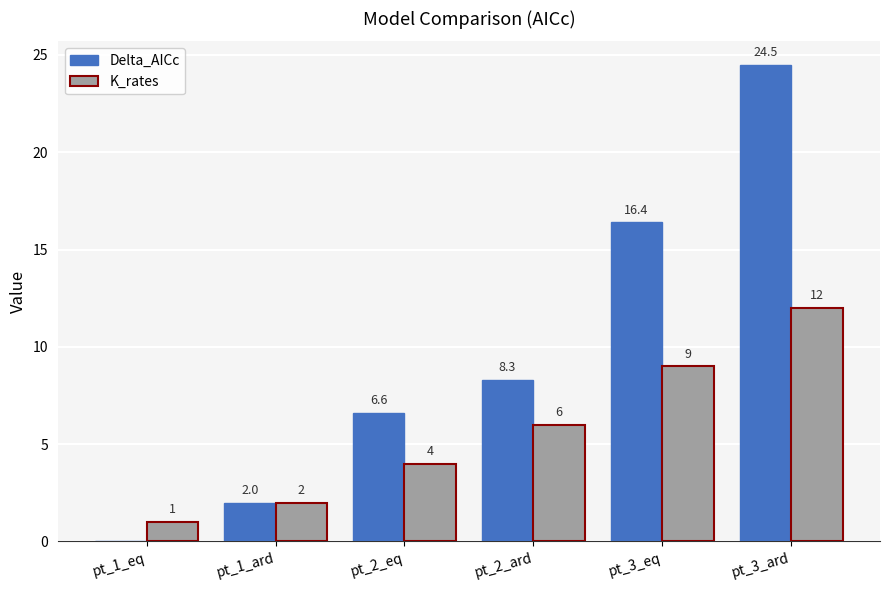

Is it true that Delta_AICc equals 8.3 at pt_2_ard?

True